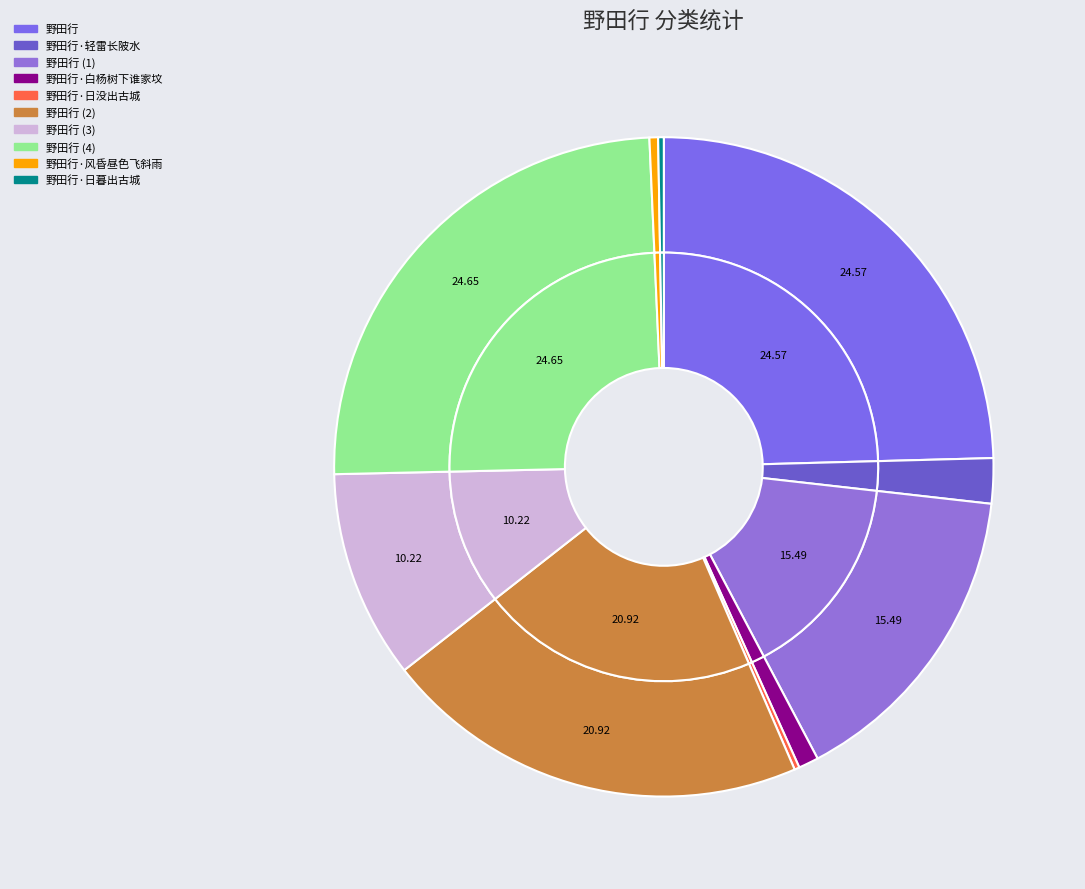

The 野田行 slice represents 31% of the pie. True or false?

False